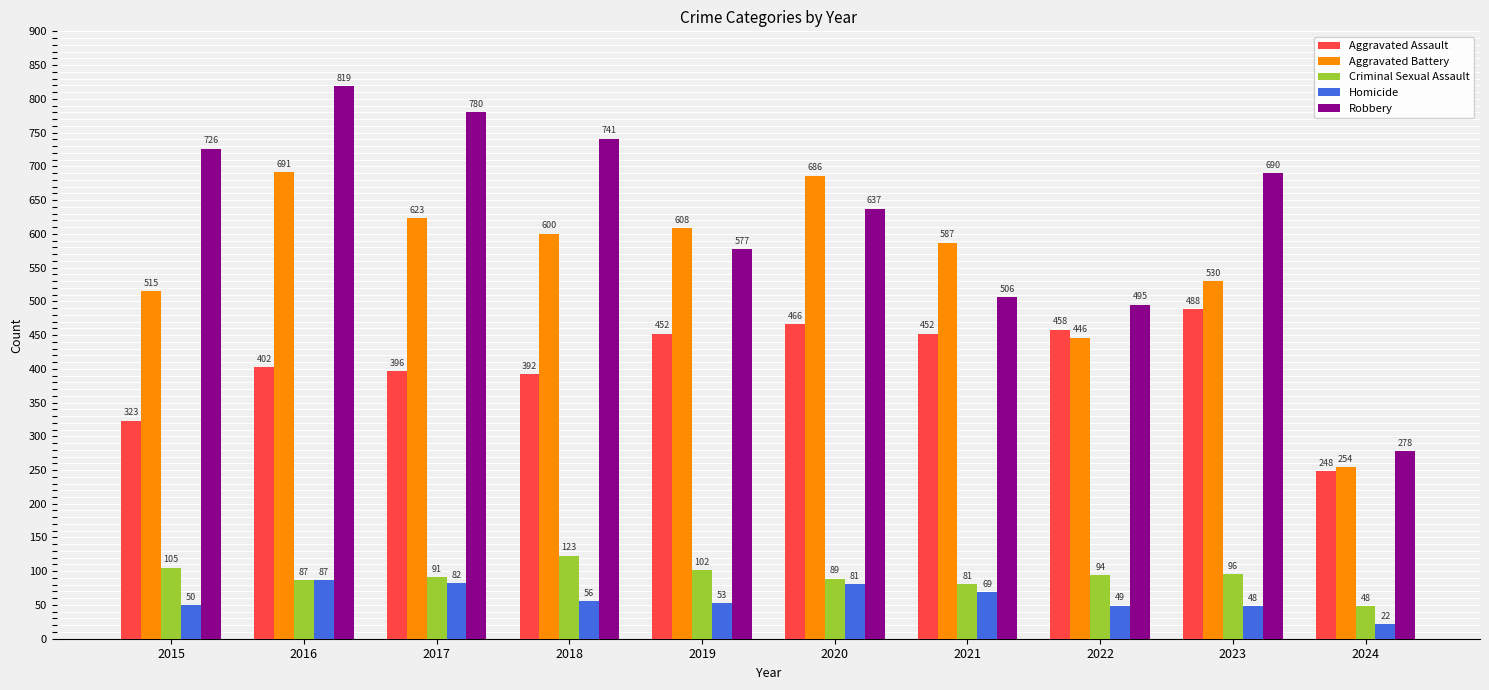

What is the spread (max minus min) of values at 2017?

698